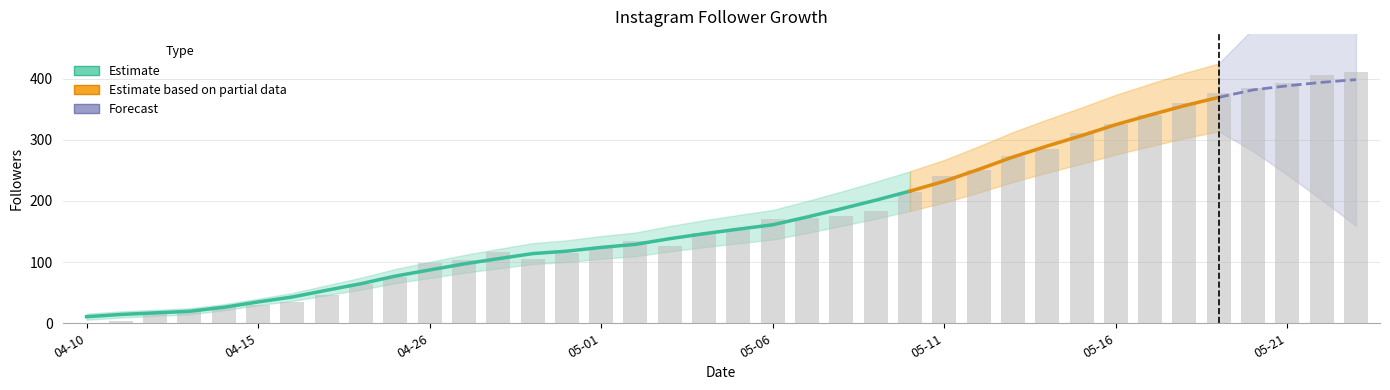

At which label is the value closest to 205?

2017-05-10